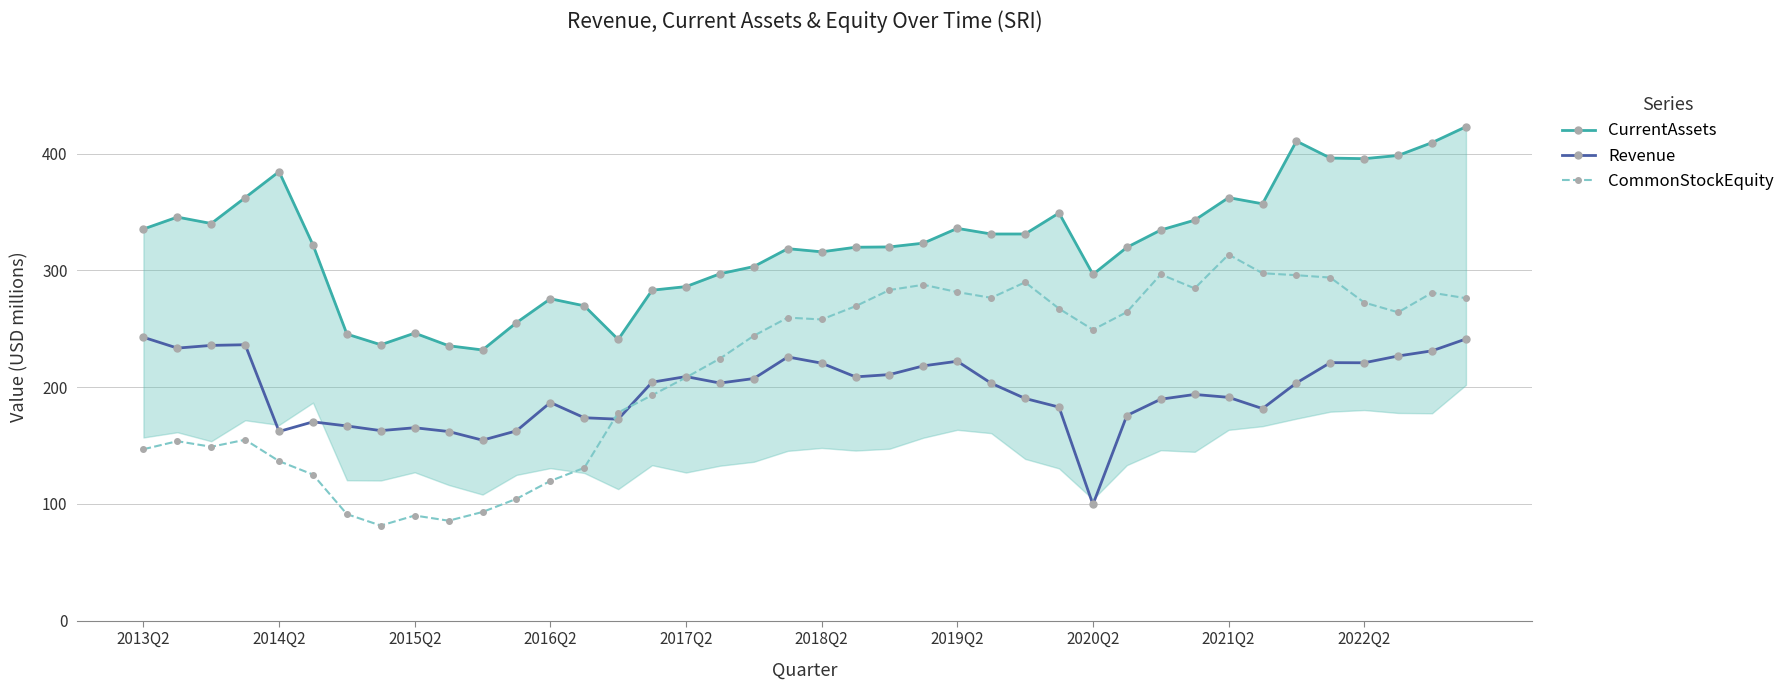

At which label does Revenue first exceed 203?

2013Q2